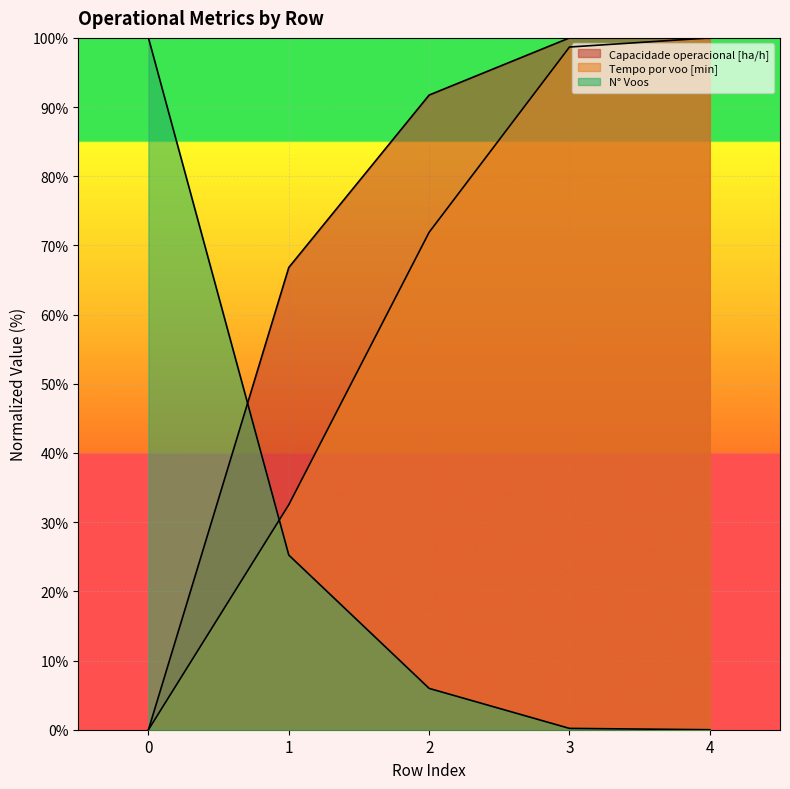

What is the difference between the highest and lowest values at 4?

100.0